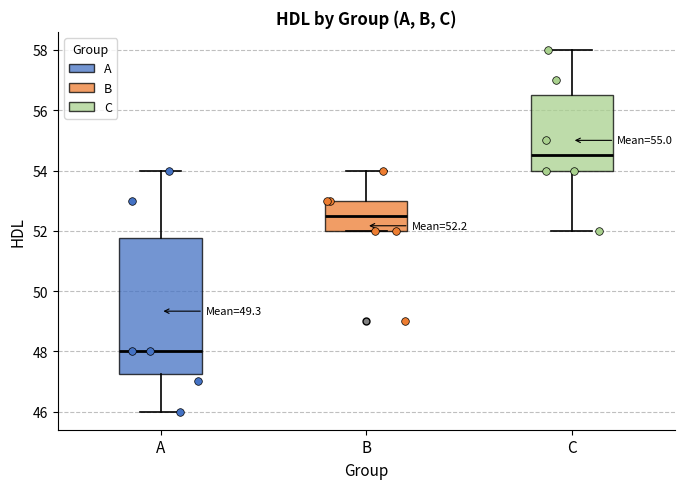

Which box has the lowest median line?

A